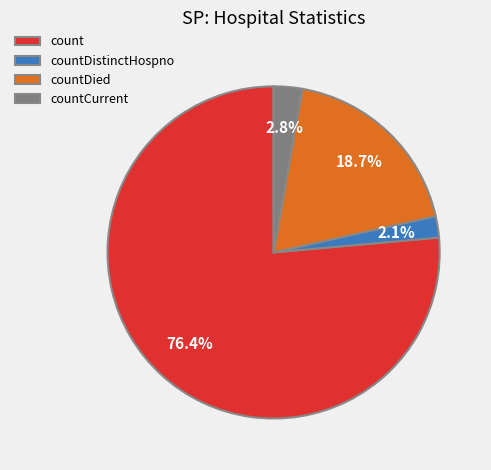

Which category has the biggest portion of the pie?

count